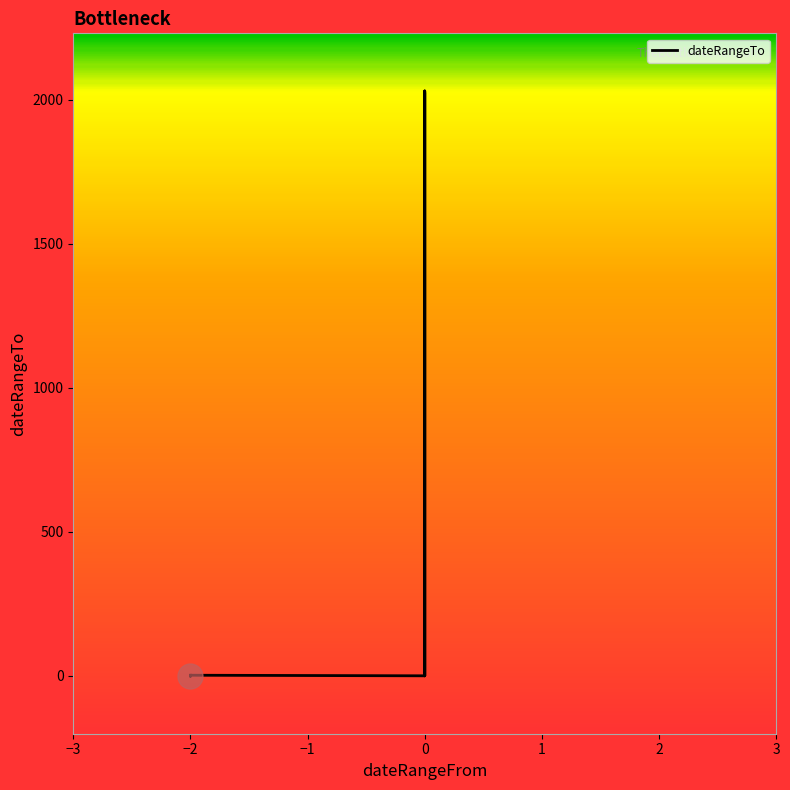

Which category has the lowest value across all series?

−2